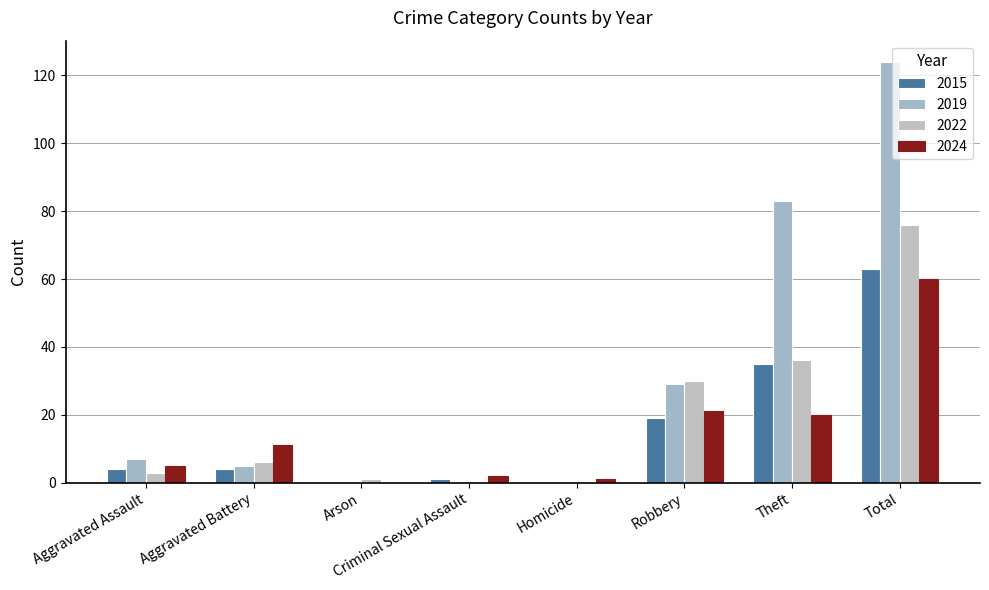

What is the total value across all series at Homicide?

1